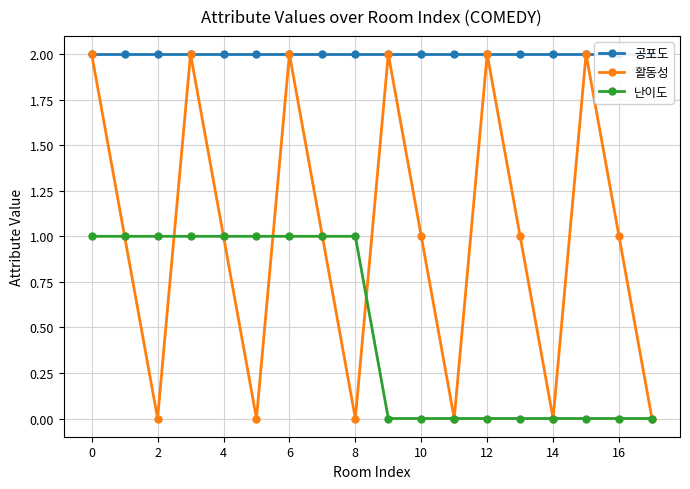

Rank the series by their maximum value, from highest to lowest.

공포도, 활동성, 난이도